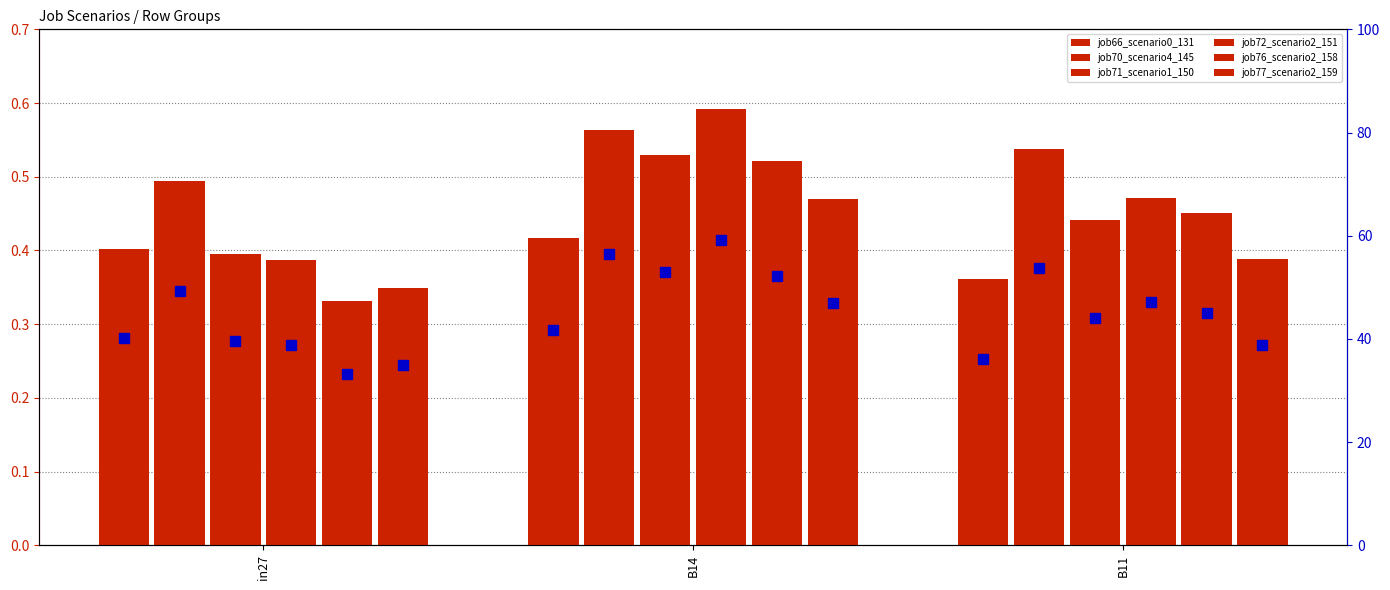

Is the value of job66_scenario0_131 at B11 greater than the value of job70_scenario4_145 at B11?

No